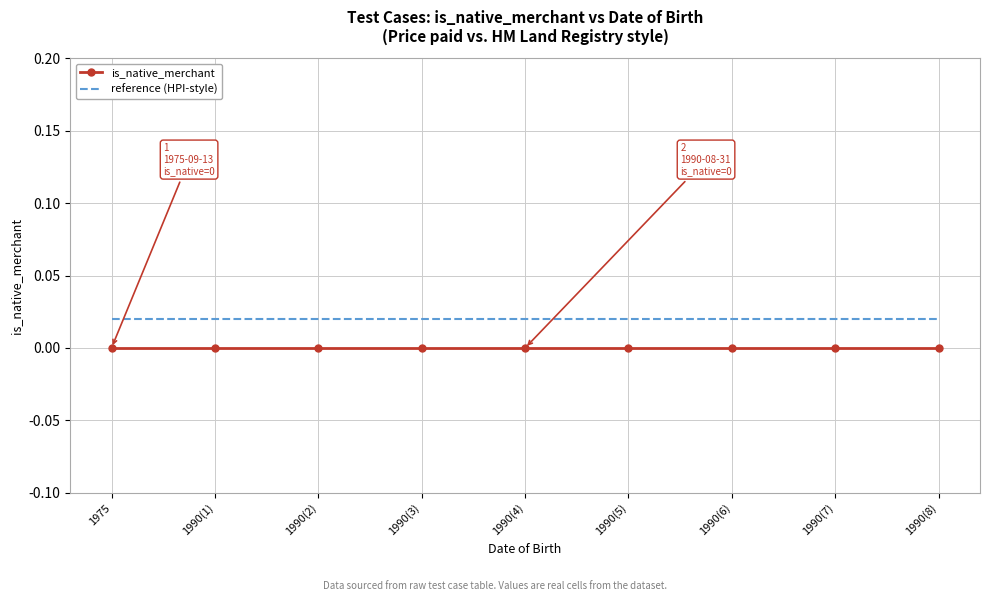

True or false: is_native_merchant and reference (HPI-style) intersect in this chart.

False